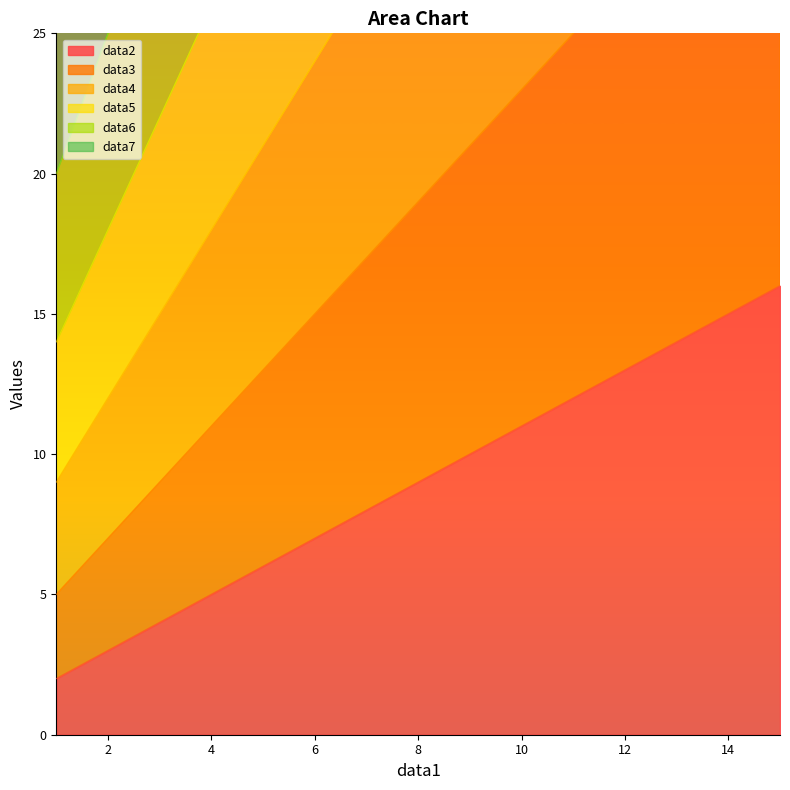

Is it true that data2 equals 5 at 2?

False